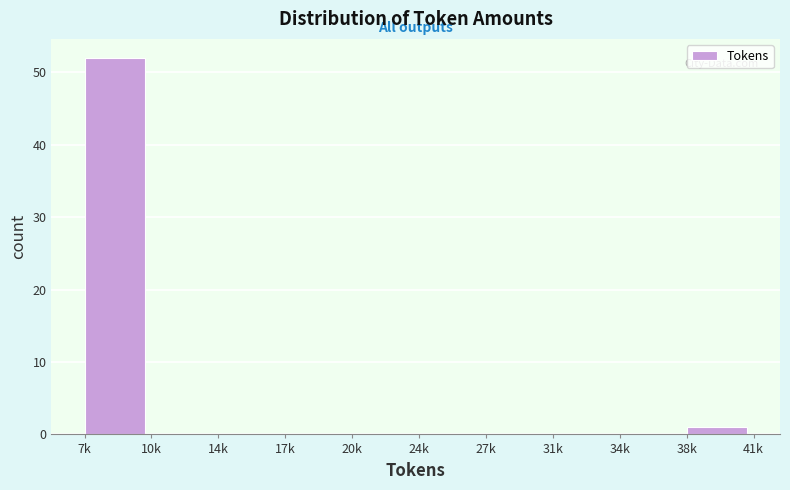

Reading left to right, list all the values displayed in this chart.

7k=52	10k=0	14k=0	17k=0	20k=0	24k=0	27k=0	31k=0	34k=0	38k=1